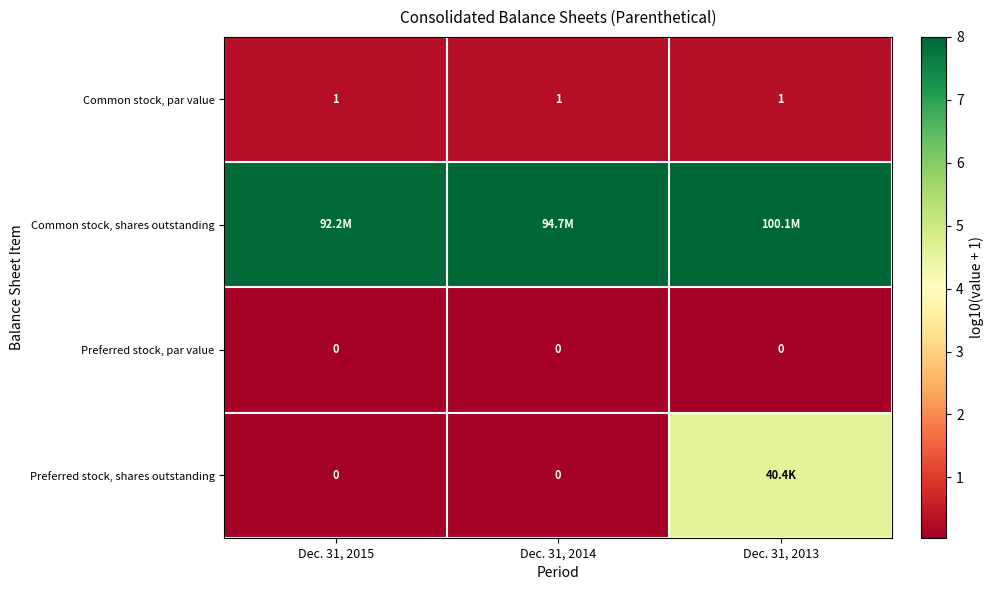

Which has a higher value, Dec. 31, 2014 or Dec. 31, 2015?

Dec. 31, 2014